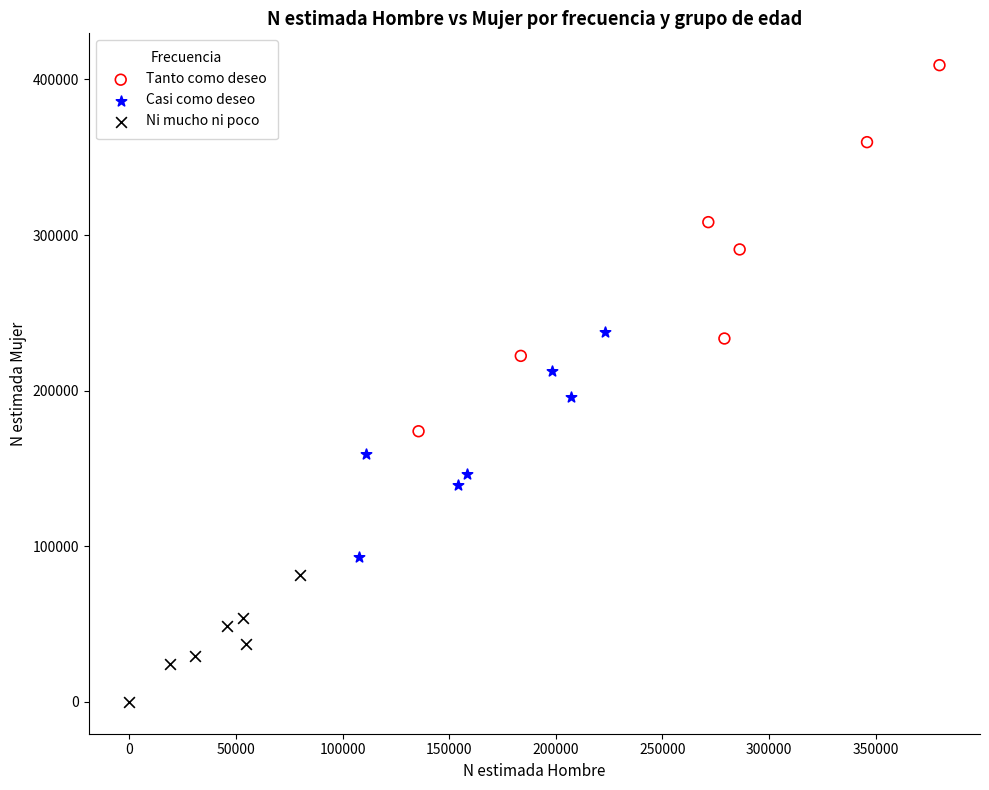

Which series reaches the minimum Y coordinate?

Ni mucho ni poco